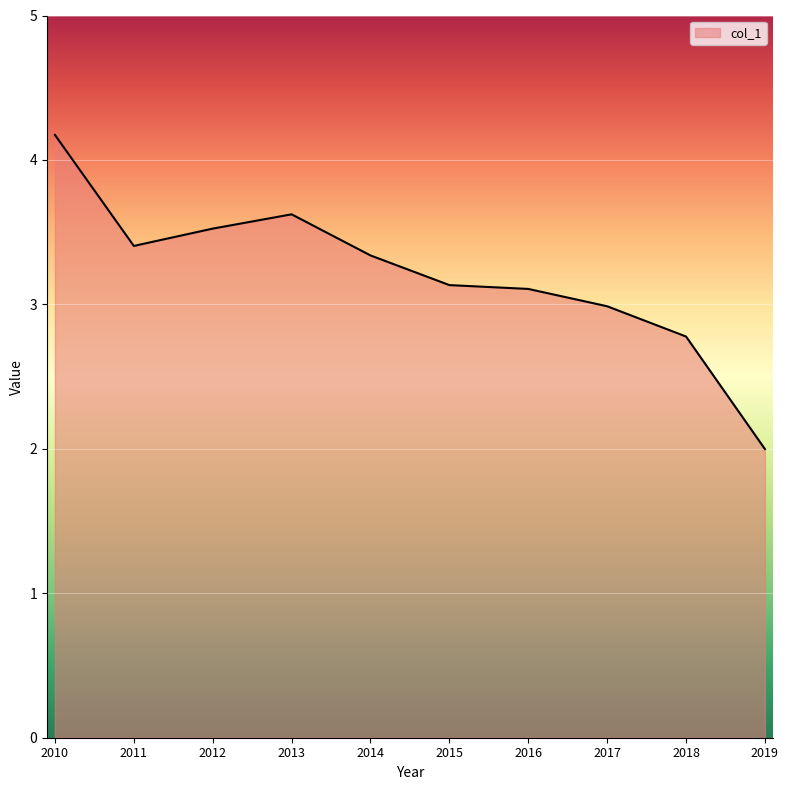

What is the change in value from 2015 to 2018?

-0.4